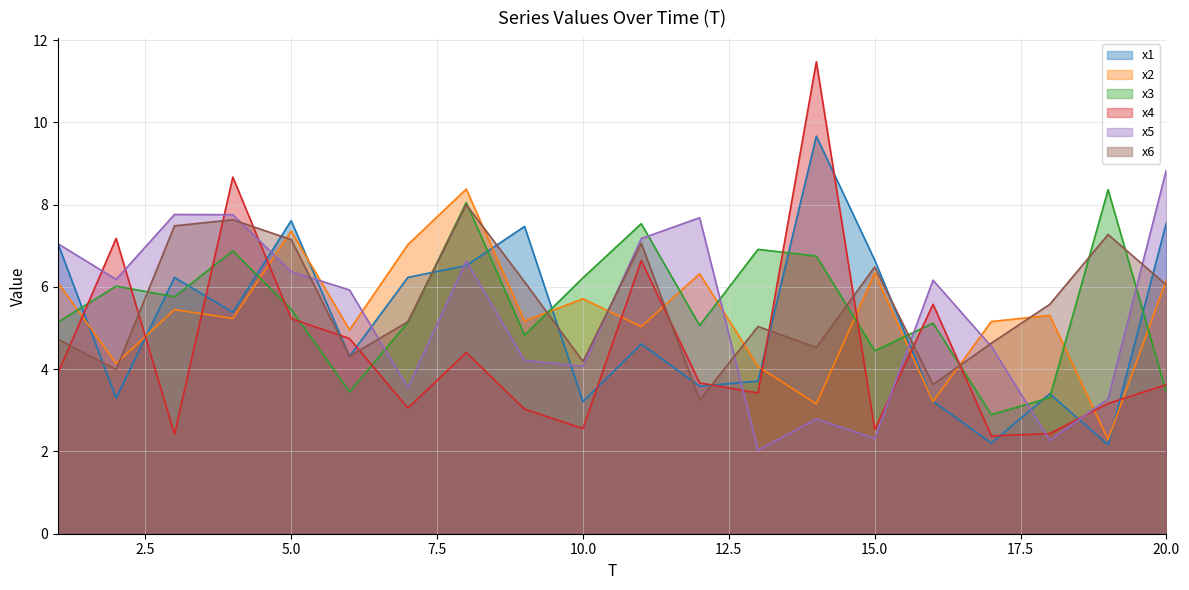

What is the highest value of the x3 series?

8.4